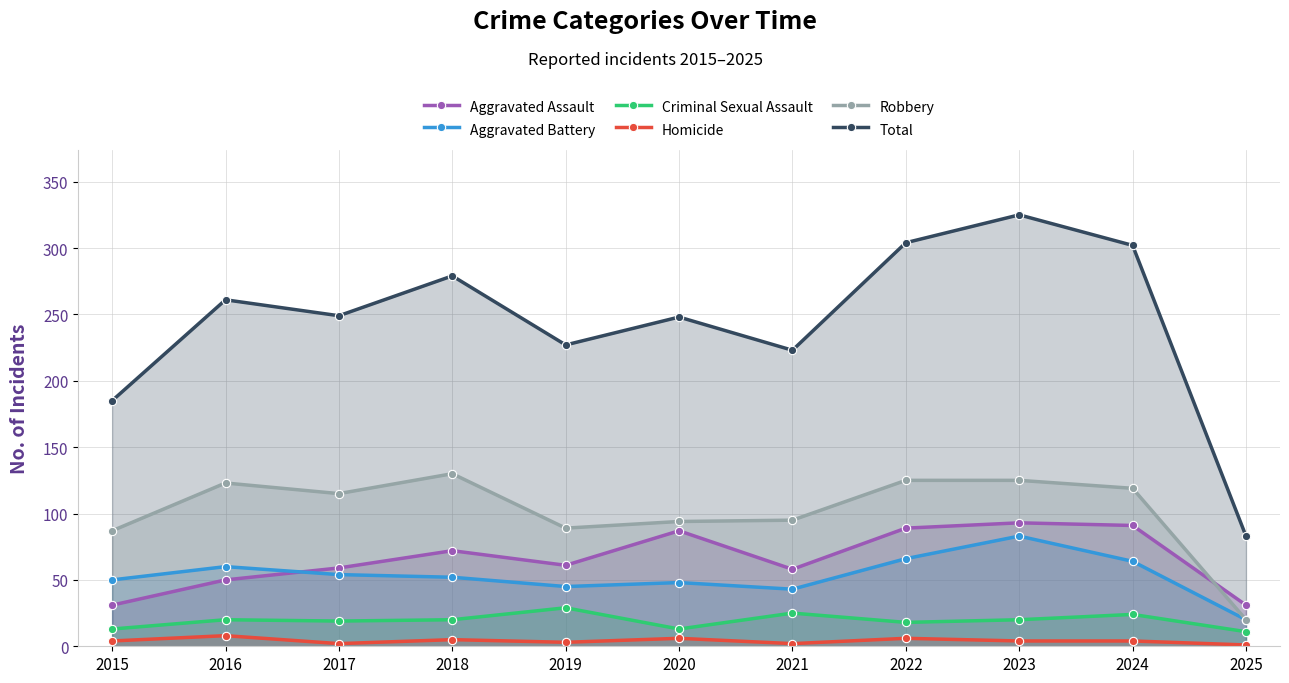

Where do Aggravated Assault and Aggravated Battery first cross each other?

2016 and 2017